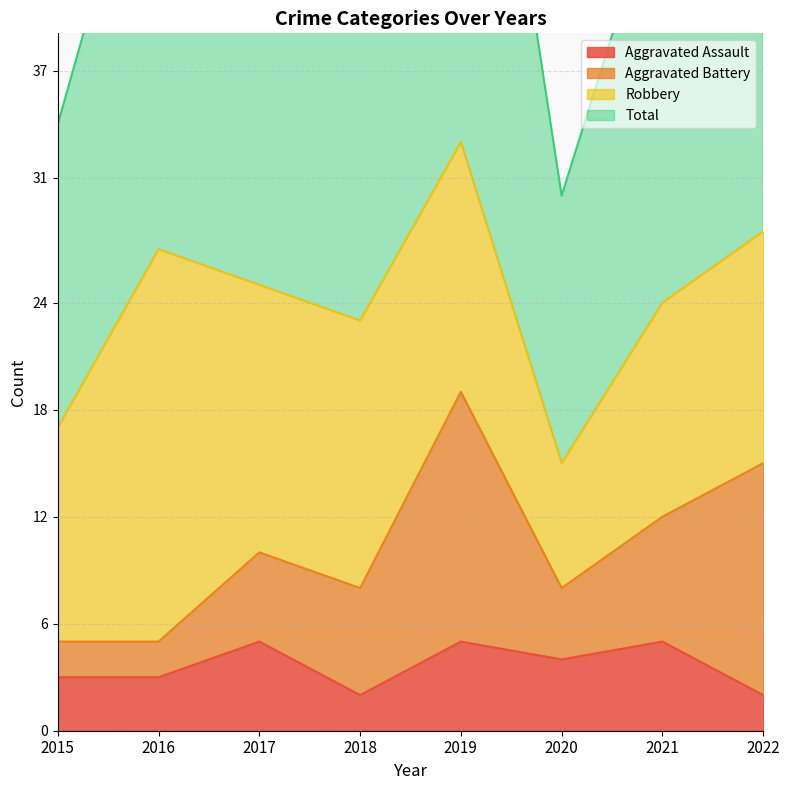

The Aggravated Assault series shows 4 at 2020. True or false?

True